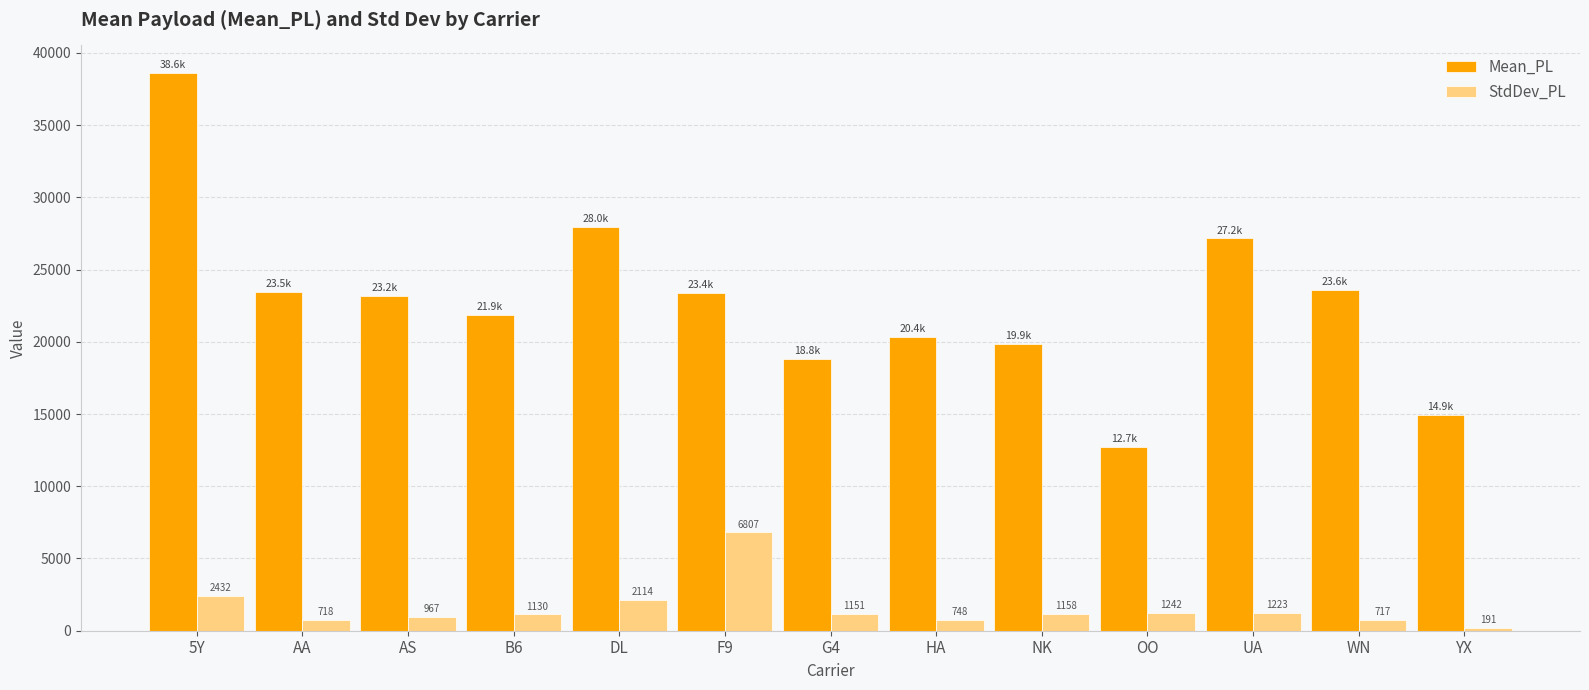

What is the sum of all StdDev_PL values?

20597.6